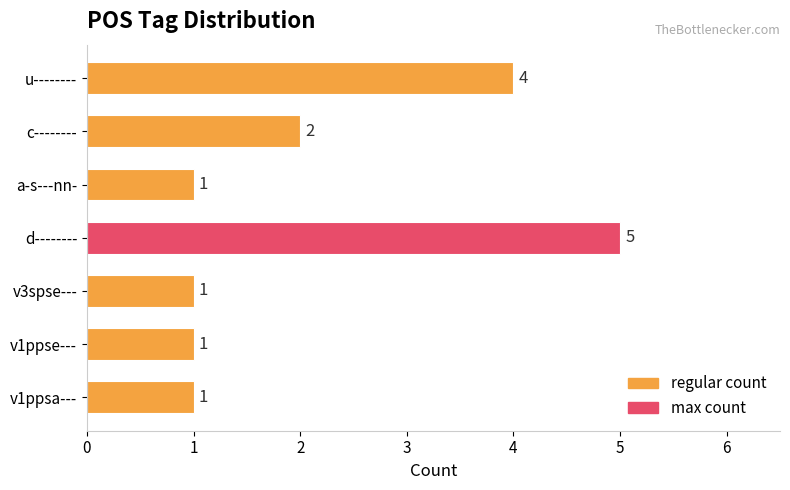

What is the difference between the maximum and minimum values?

4